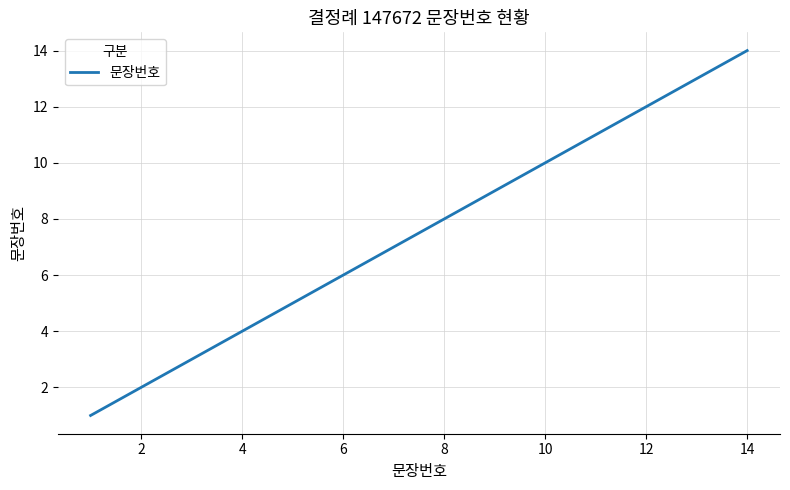

What is the difference between the maximum and minimum values?

13